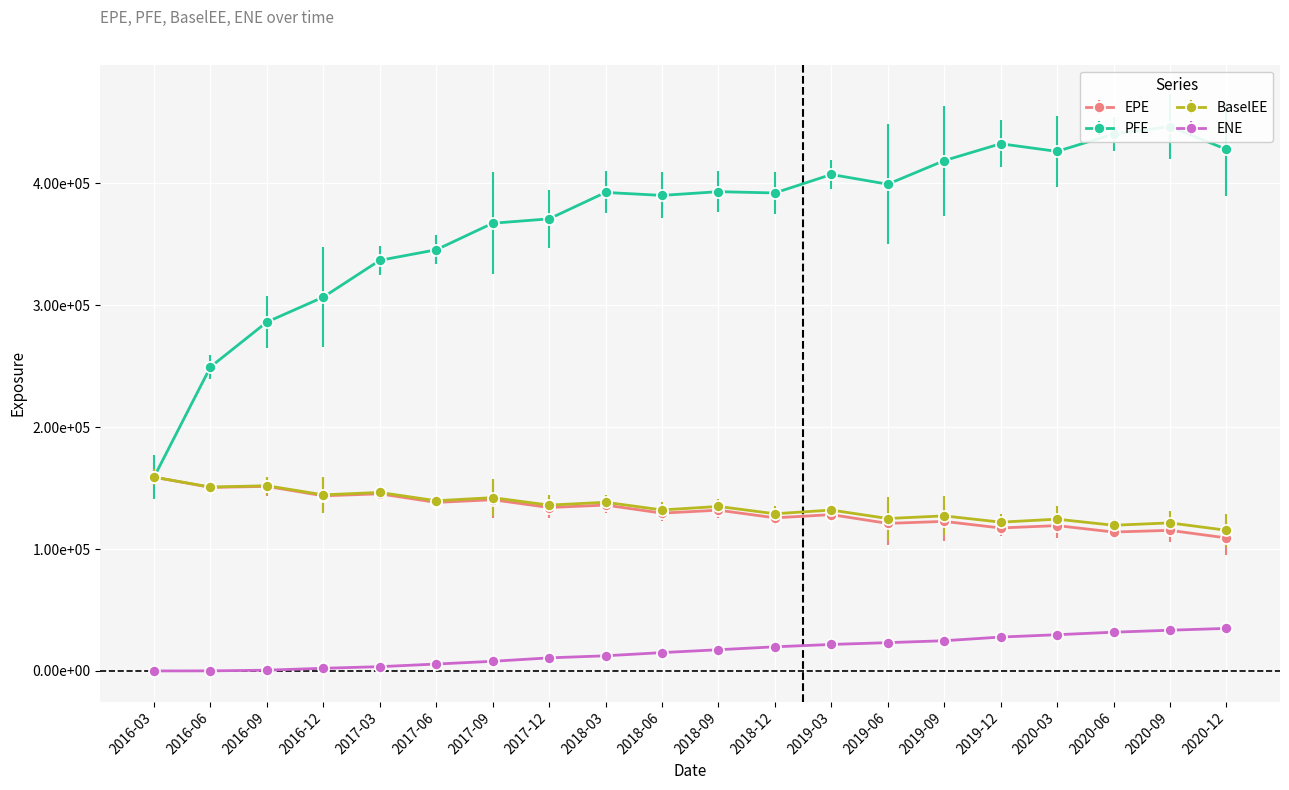

What is the total value across all series at 2020-12?

687112.5